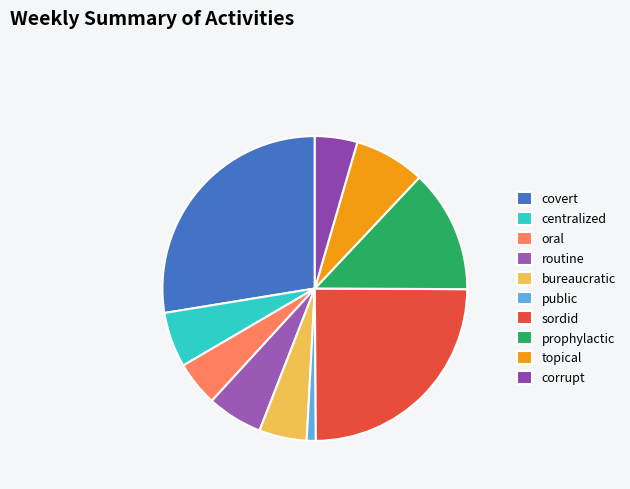

Count the number of slices in the pie.

10